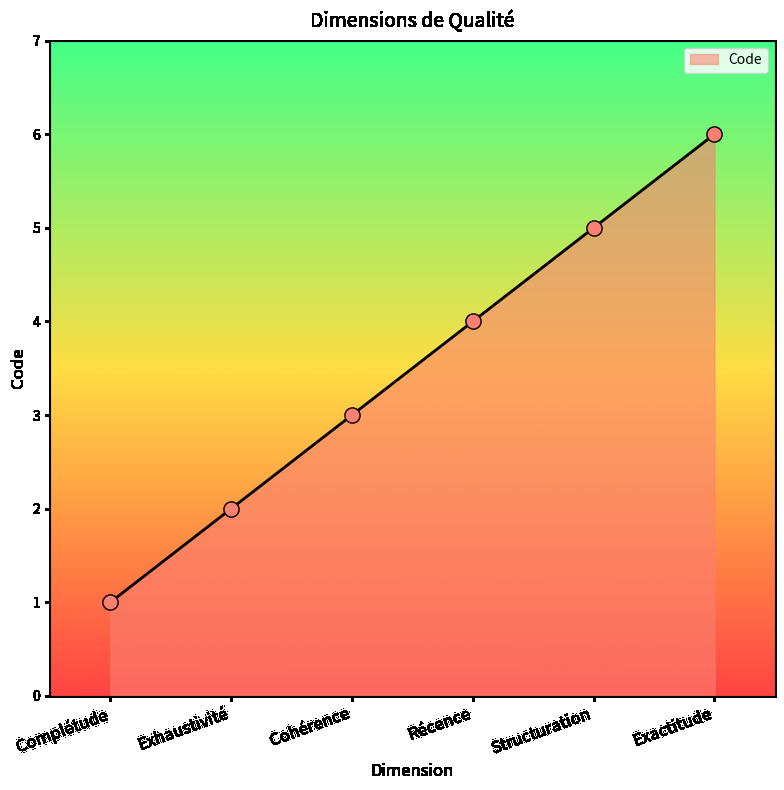

What is the ratio of the value at Exactitude to the value at Exhaustivité?

3.0